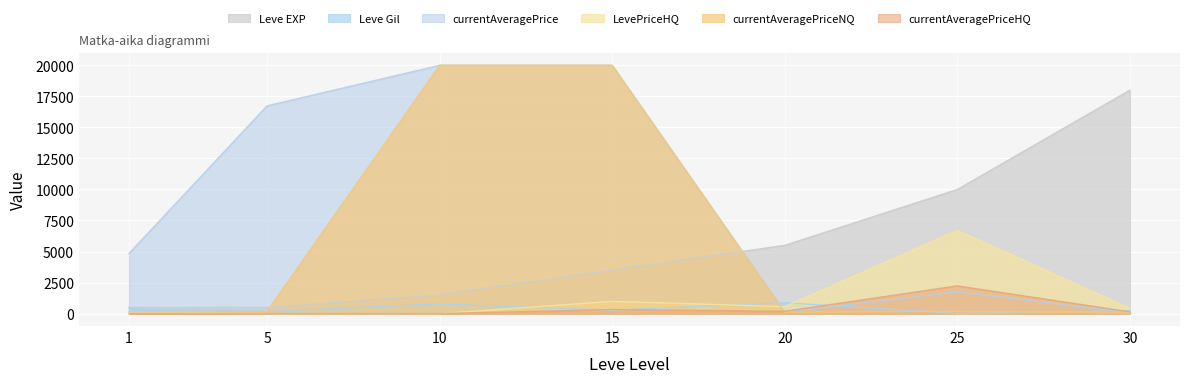

How many values in currentAveragePriceHQ are above zero?

5